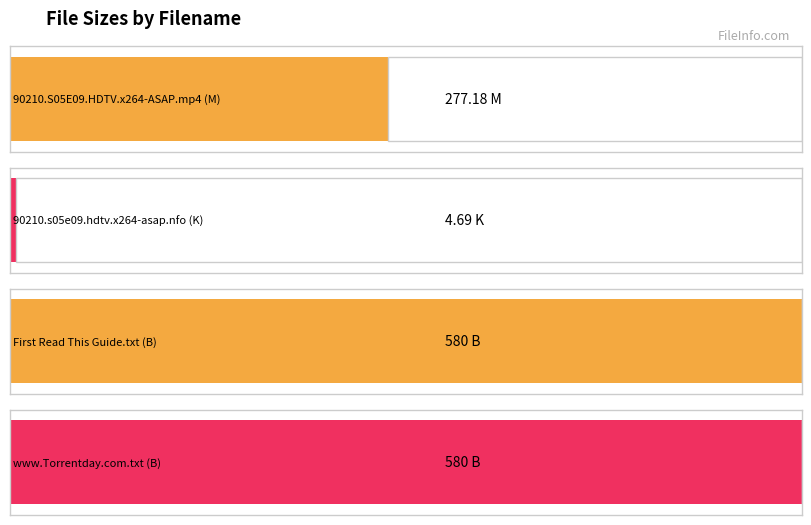

What is the value of the 1st bar from the left?

277.2